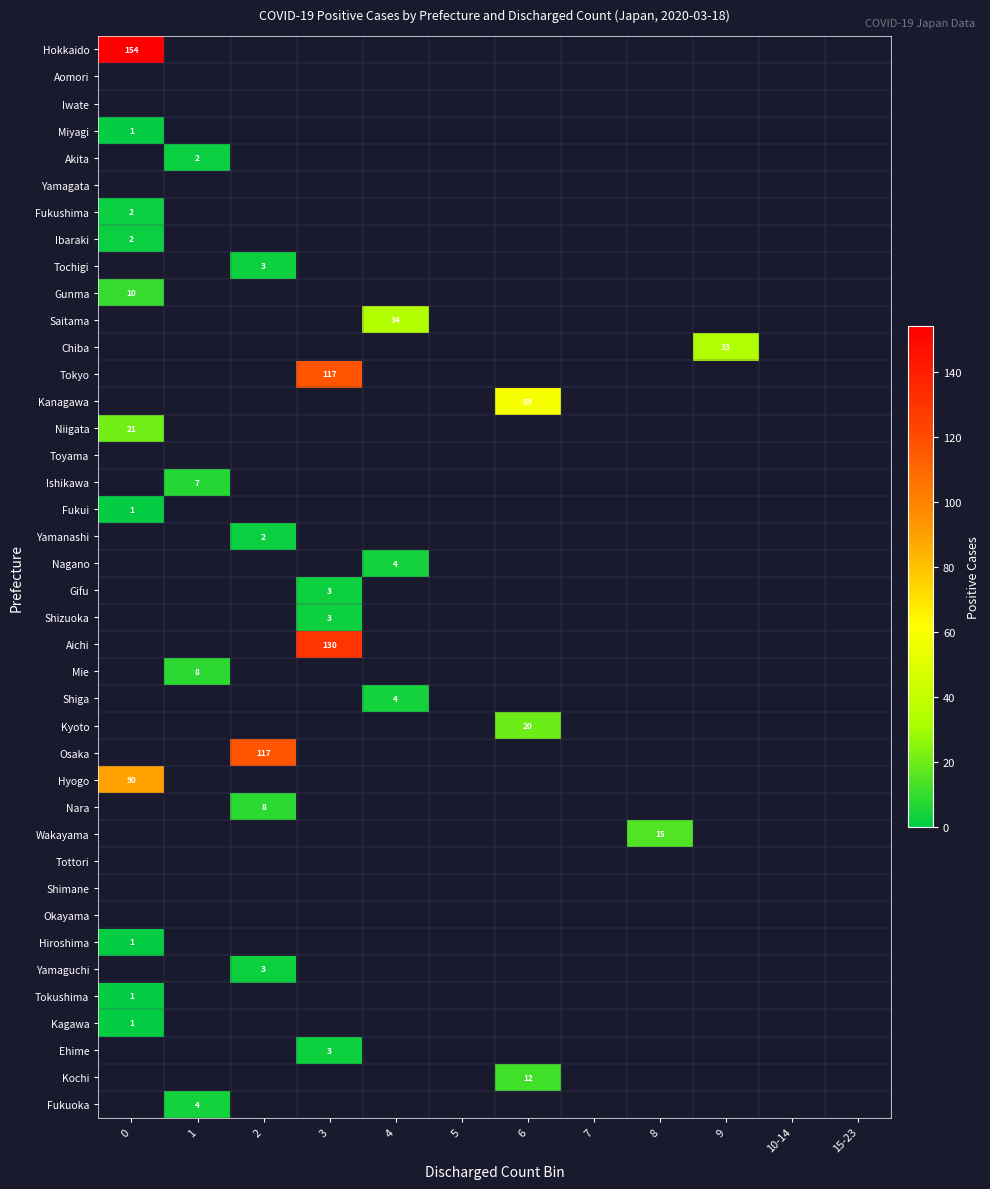

The value of Nara at 2 is 14. True or false?

False